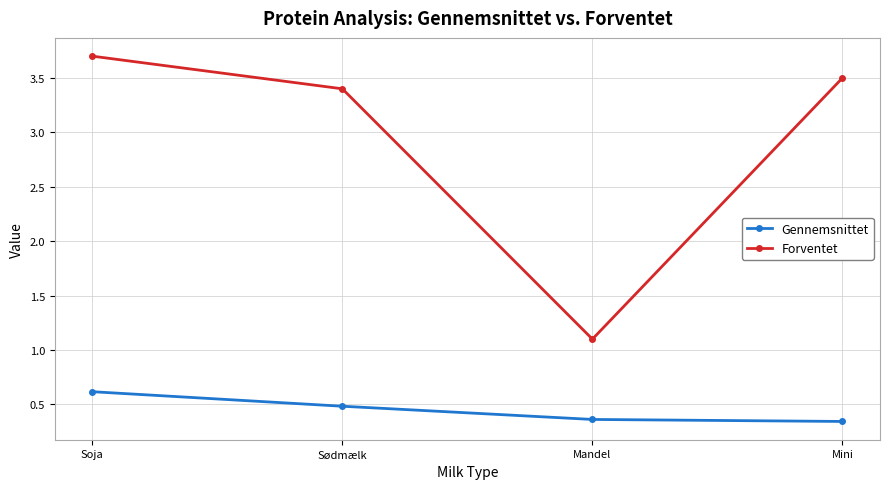

True or false: Forventet and Gennemsnittet intersect in this chart.

False